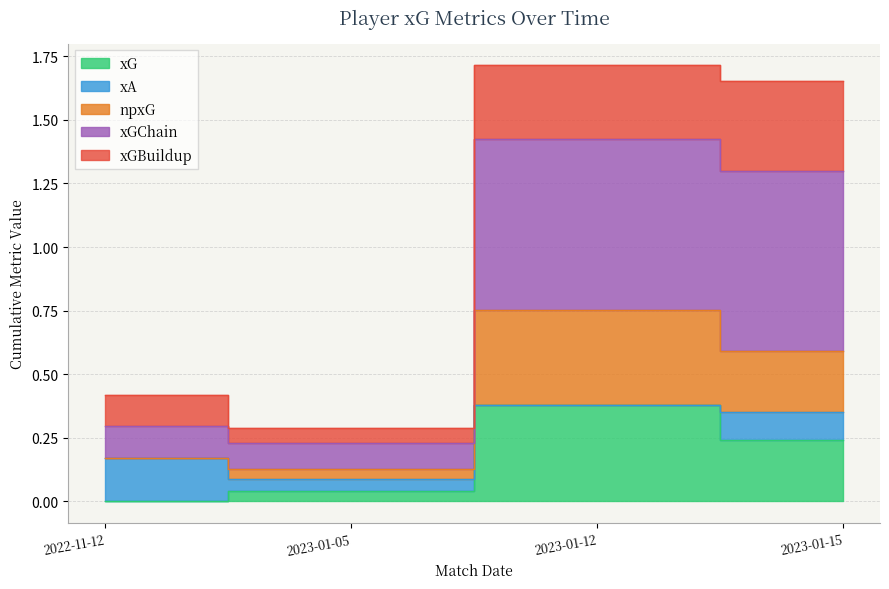

The xGChain series shows 1.1 at 2023-01-12. True or false?

False